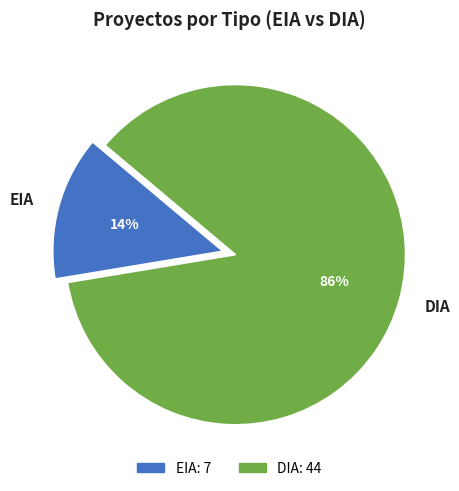

To the nearest percent, what is the average slice percentage?

50%